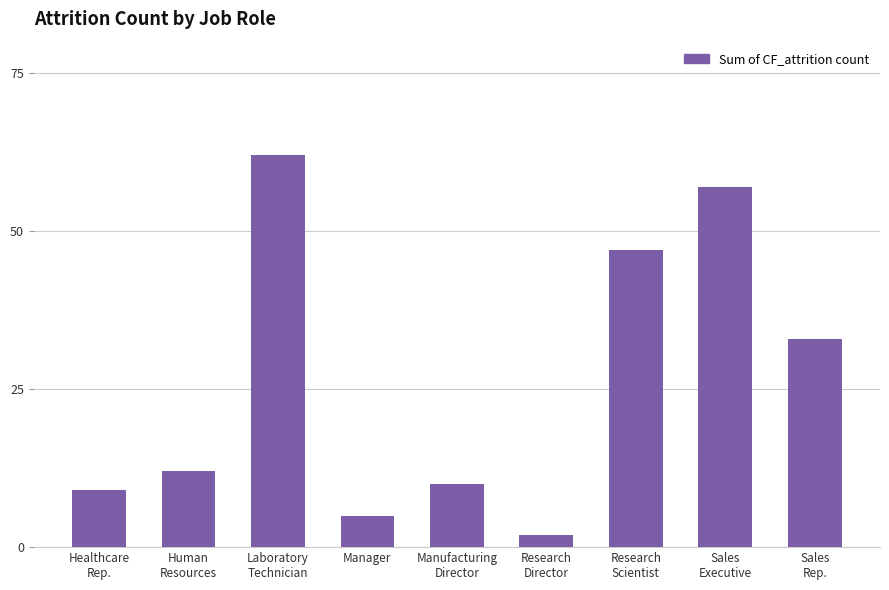

What is the label of the 6th bar from the left?

Research
Director